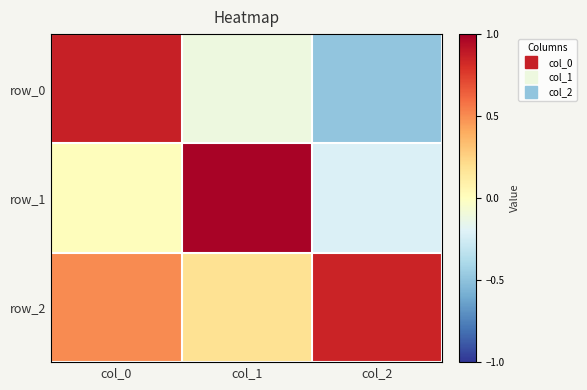

What is the sum of all row_2 values?

1.5